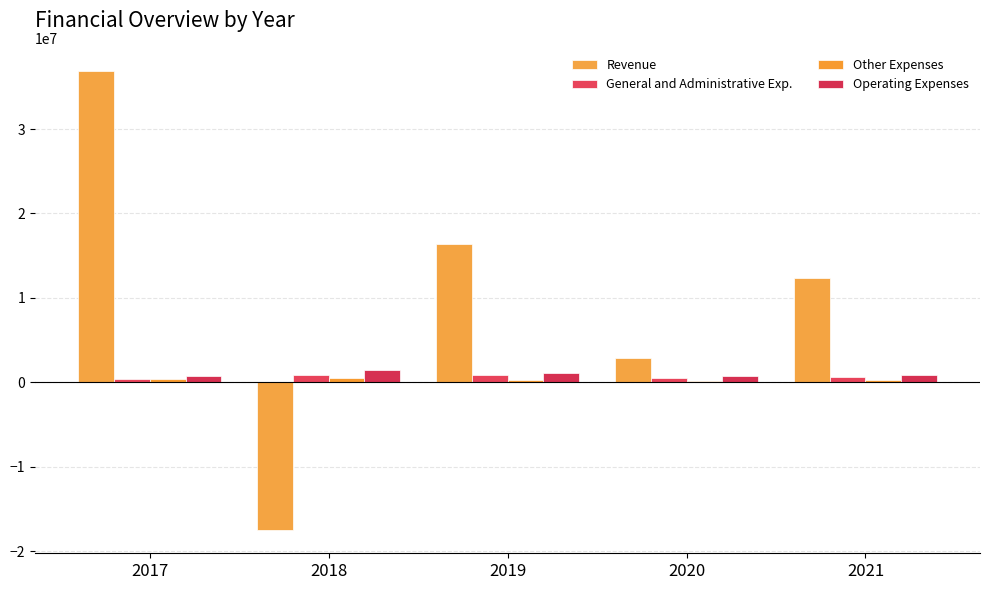

Is it true that General and Administrative Exp. equals 450469 at 2019?

False